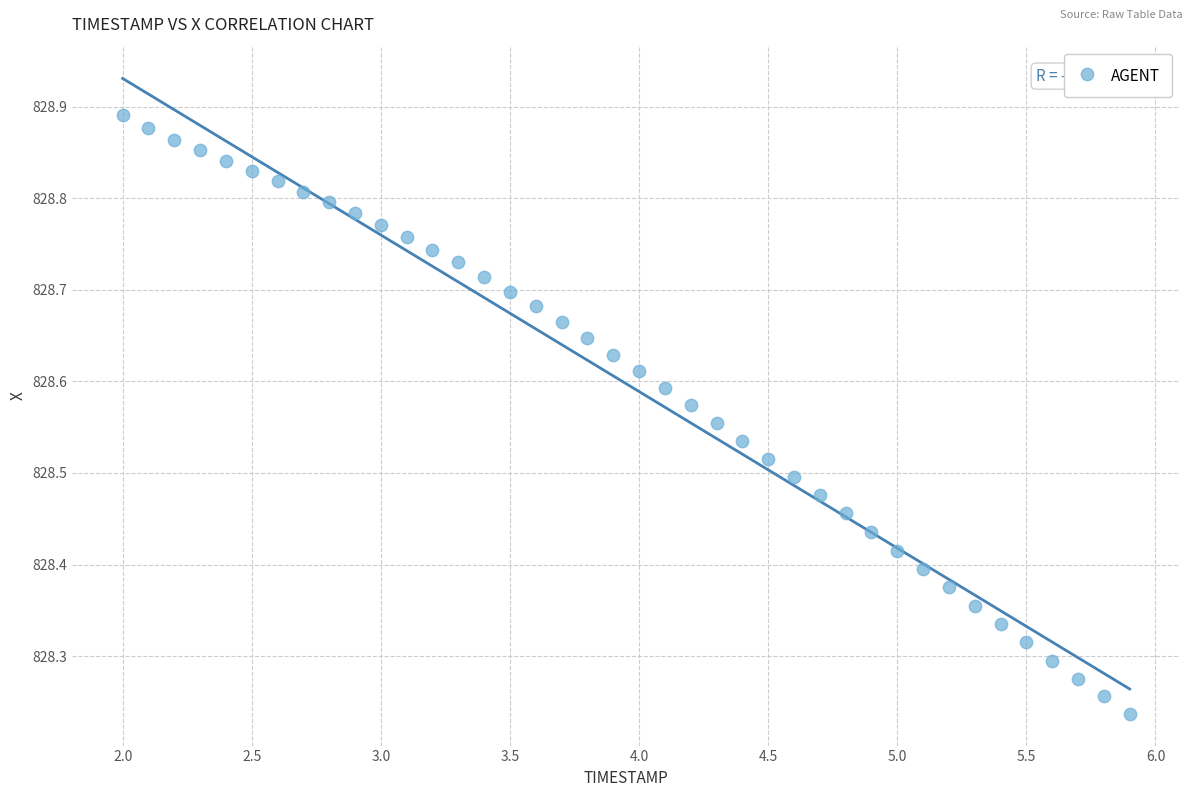

What is the range of X values (max minus min)?

3.9